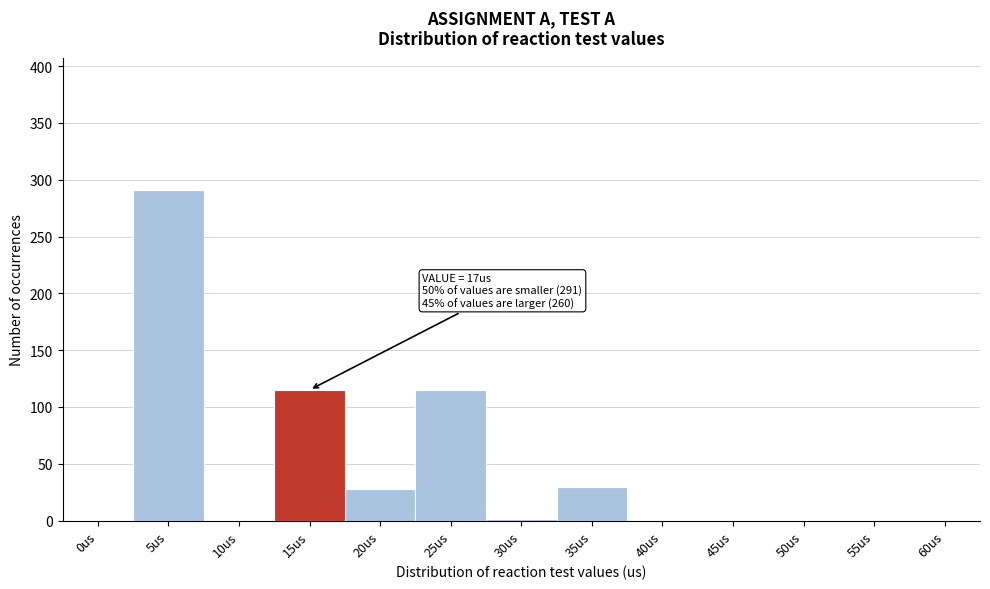

Which has a higher value, 25us or 40us?

25us